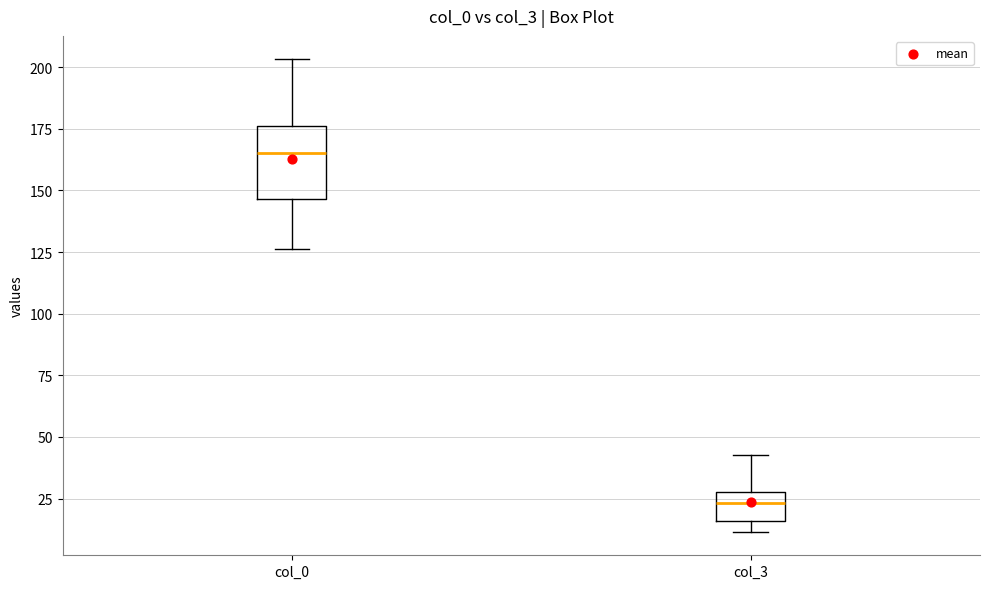

Reading left to right, transcribe this box plot: for each box, give where its median line is, the range the box spans, and where its two whiskers end, as read against the y-axis. The values are not printed on the chart, so give them approximately, as read against the axis.

col_0: median 165, box 145 to 175, whiskers 125 to 205
col_3: median 25, box 15 to 30, whiskers 10 to 45